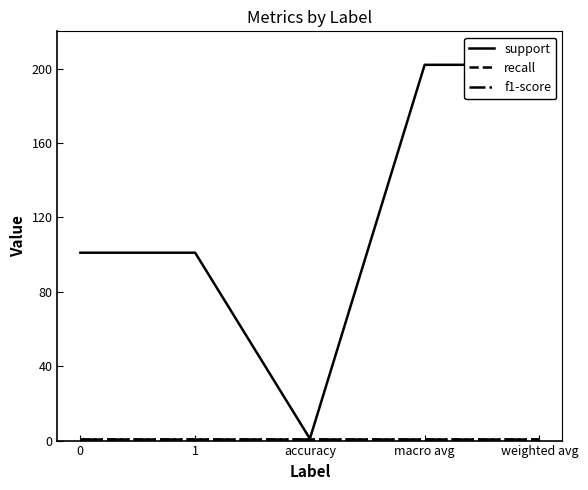

Does the chart have visible grid lines?

No